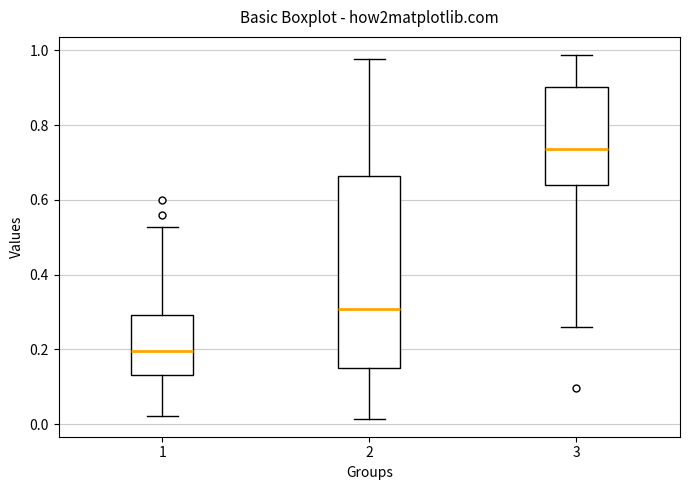

Reading left to right, read every box against the y-axis: the position of its median line, the range the box covers, and the ends of its whiskers. The values are not printed on the chart, so give them approximately, as read against the axis.

1: median 0.20, box 0.14 to 0.30, whiskers 0.02 to 0.52
2: median 0.30, box 0.16 to 0.66, whiskers 0.02 to 0.98
3: median 0.74, box 0.64 to 0.90, whiskers 0.26 to 0.98